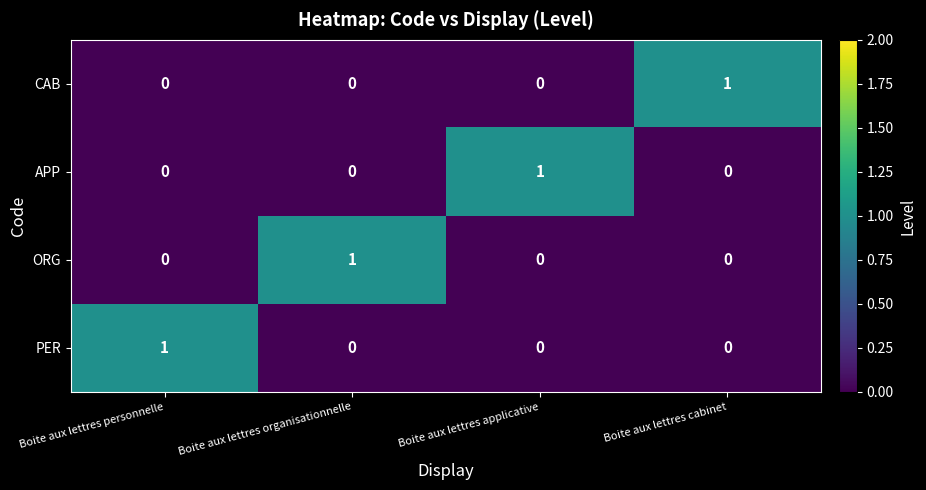

Count the CAB values in the range 0 to 1.

4